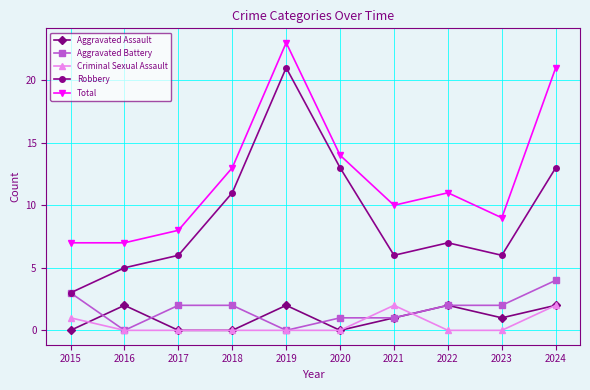

What is the maximum value for Robbery?

21